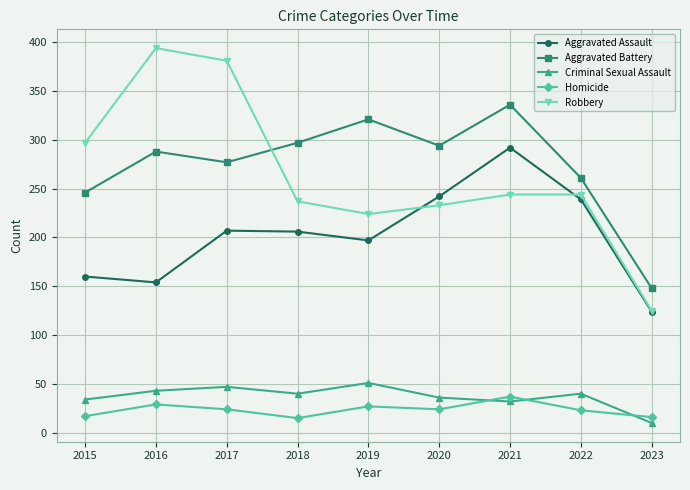

What are all the series names shown in the legend?

Aggravated Assault, Aggravated Battery, Criminal Sexual Assault, Homicide, Robbery